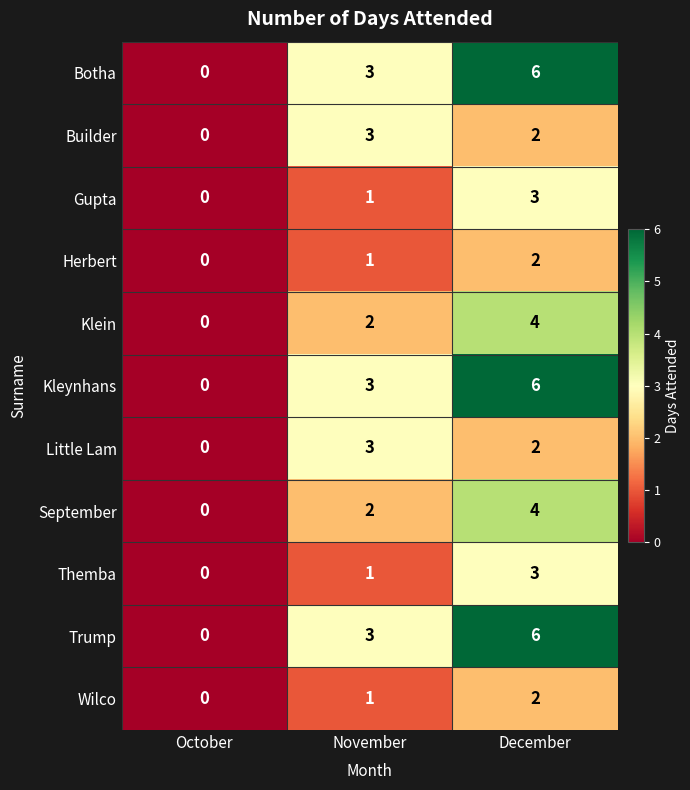

What is the difference between the maximum and minimum values in the Klein series?

4